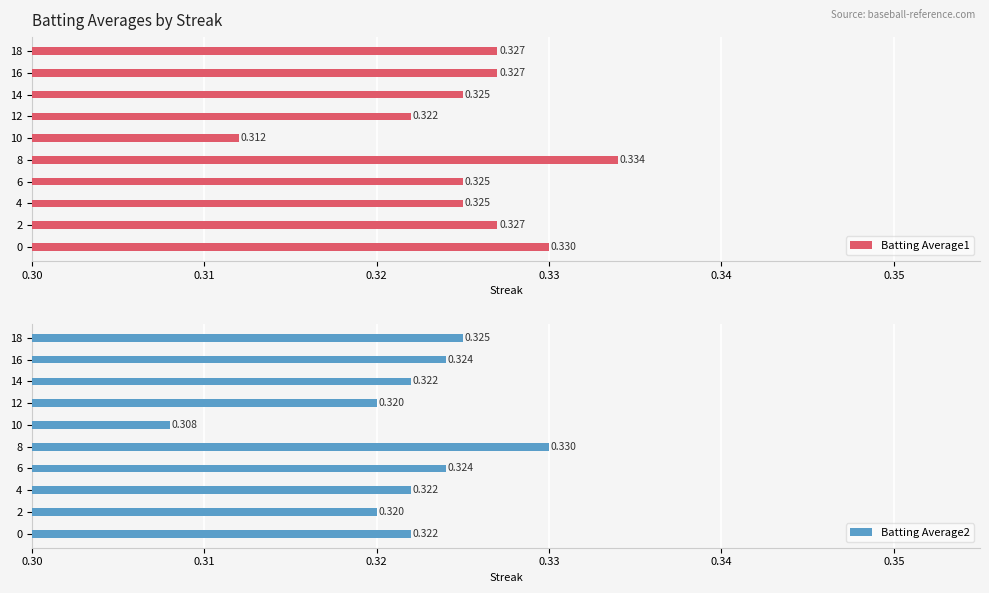

Rank the series by their maximum value, from lowest to highest.

Batting Average2, Batting Average1